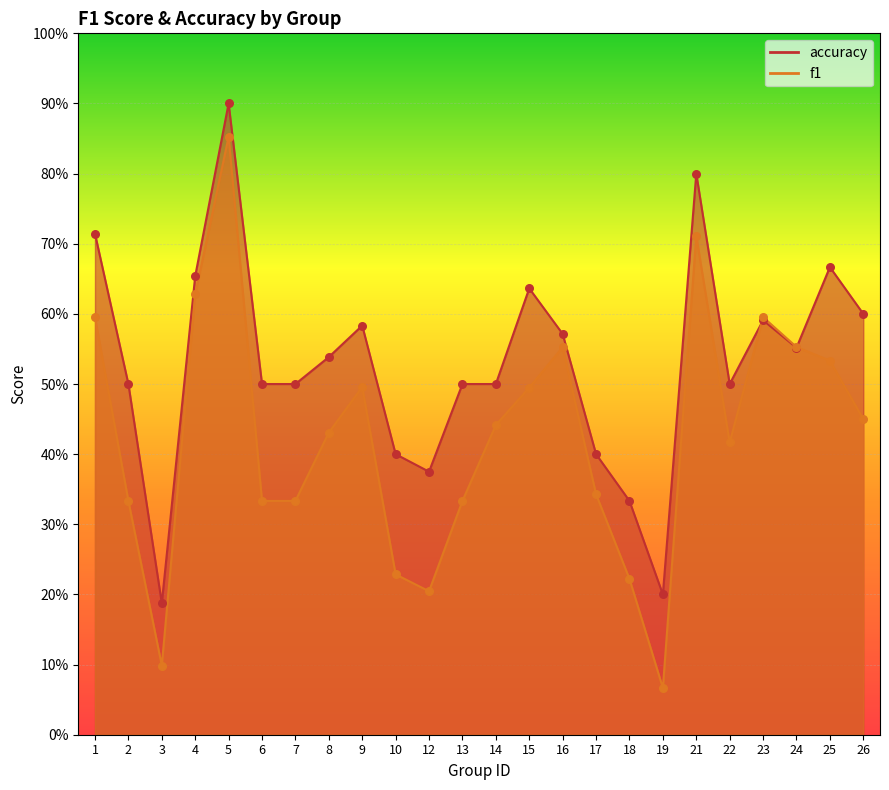

Which series has the widest spread of Y values?

f1